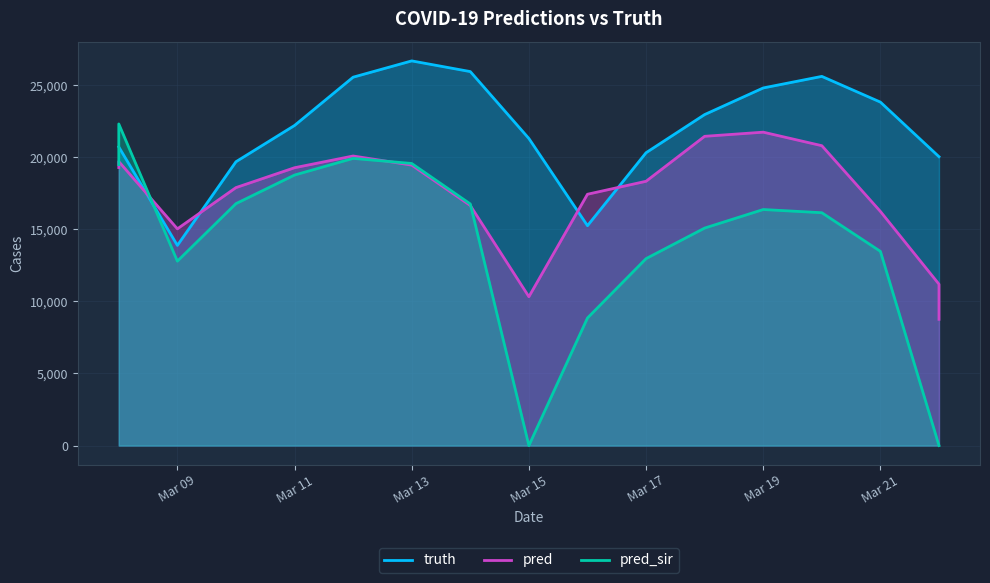

Which series has the largest range (max minus min)?

pred_sir